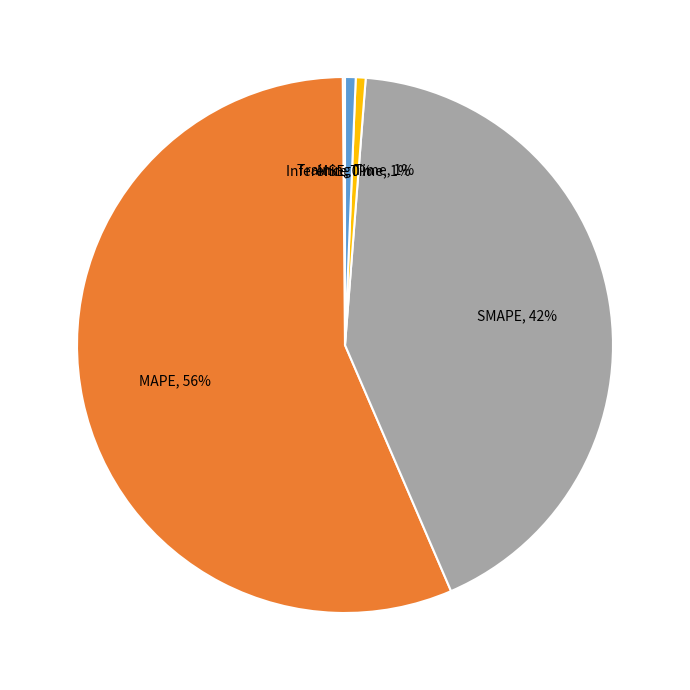

Do SMAPE and MAPE together represent more than half of the pie?

Yes